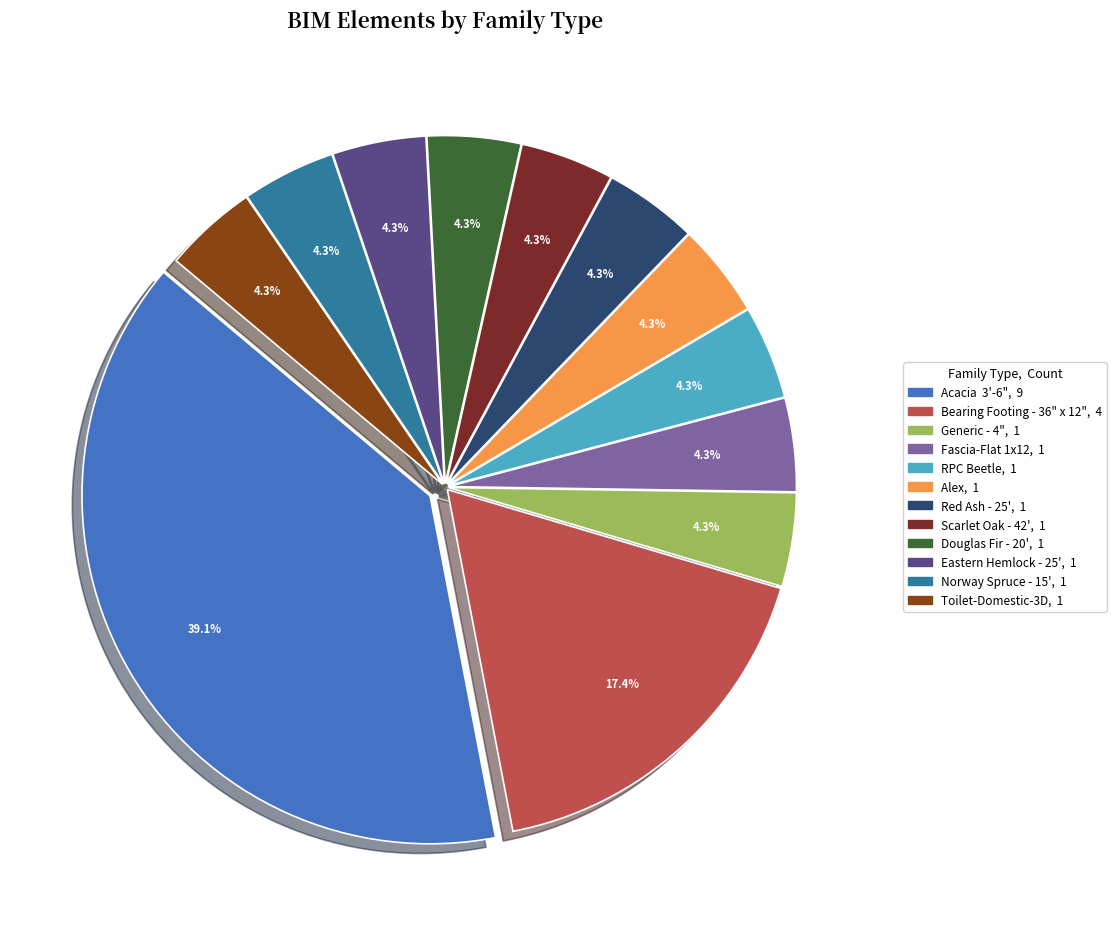

Rank the categories by value from highest to lowest.

Acacia  3'-6", Bearing Footing - 36" x 12", Generic - 4", Fascia-Flat 1x12, RPC Beetle, Alex, Red Ash - 25', Scarlet Oak - 42', Douglas Fir - 20', Eastern Hemlock - 25', Norway Spruce - 15', Toilet-Domestic-3D